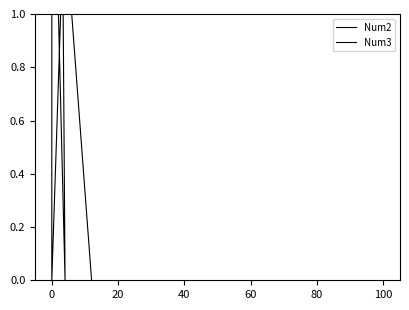

Reading right to left, transcribe all the data shown in this chart.

Num2: 0	2	3	0	2	0	7	20	5
Num3: 13	12	11	13	12	11	13	12	11